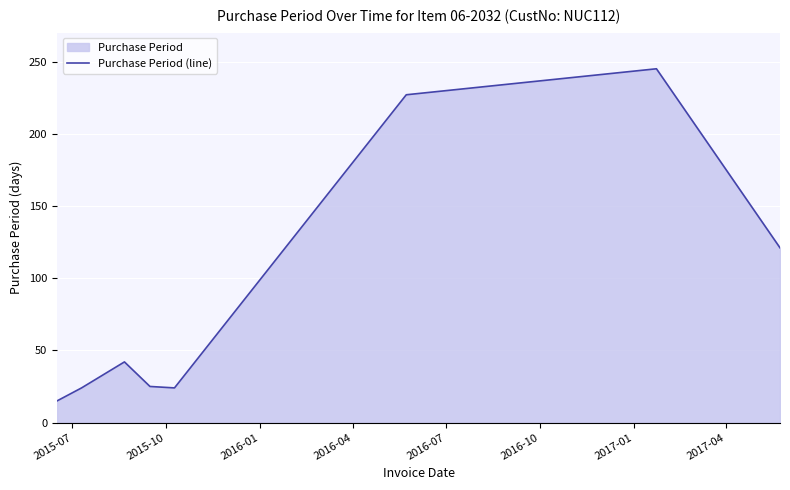

What is the minimum value shown in the chart?

15